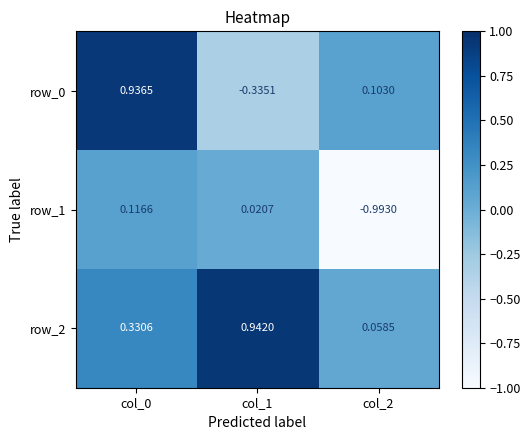

Is the value of row_1 at col_0 greater than the value of row_0 at col_0?

No